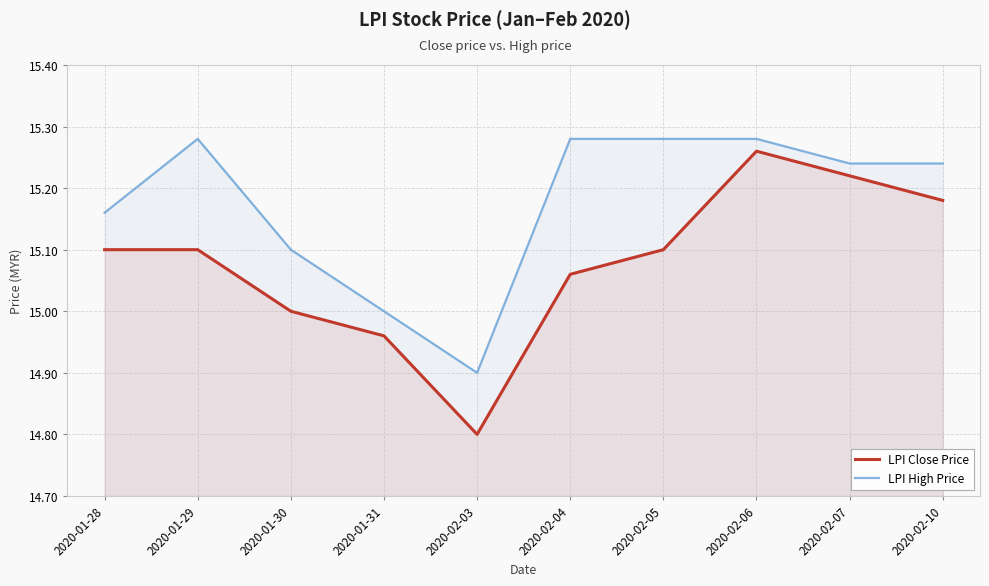

Which category has the highest value in the LPI High Price series?

2020-01-29